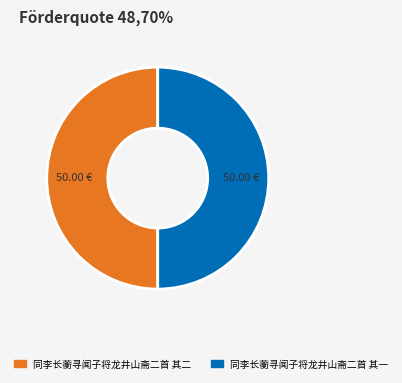

Is the sum of 同李长蘅寻闻子将龙井山斋二首 其一 and 同李长蘅寻闻子将龙井山斋二首 其二 greater than half?

Yes